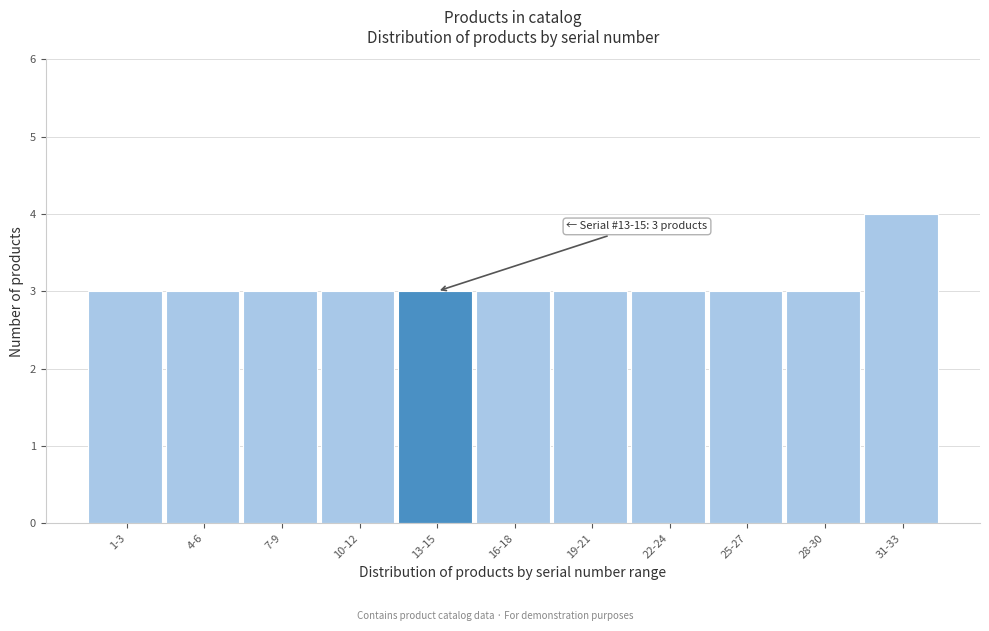

Reading right to left, transcribe all the data shown in this chart.

4	3	3	3	3	3	3	3	3	3	3